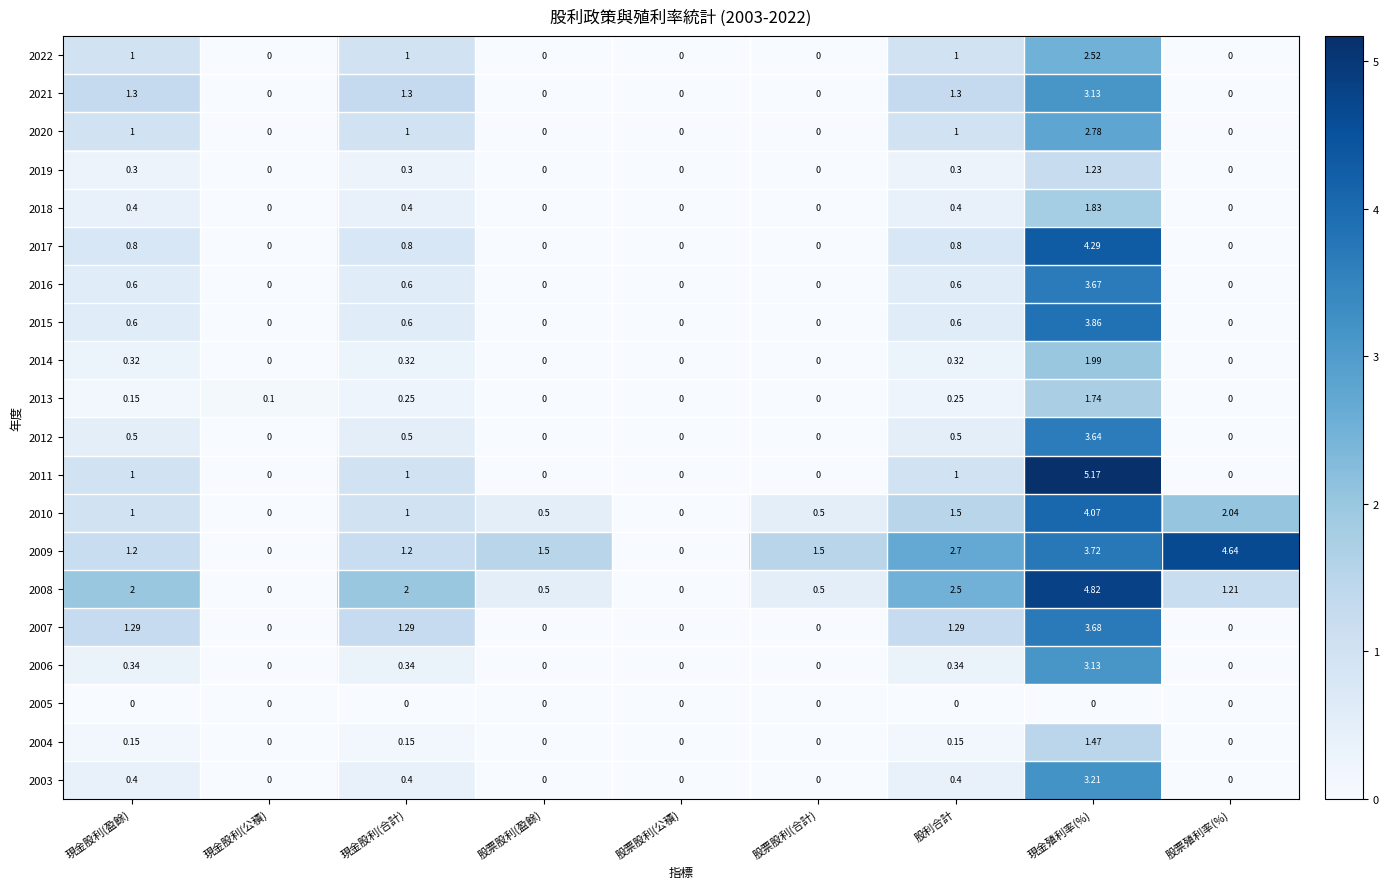

Is the value of 2021 at 現金股利(盈餘) greater than the value of 2007 at 股利合計?

Yes